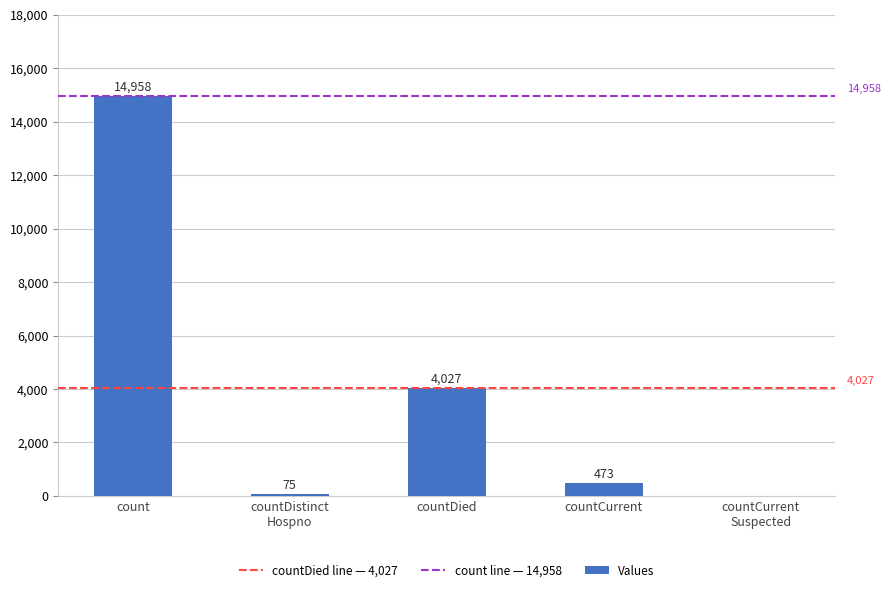

The value at count is 14958. True or false?

True